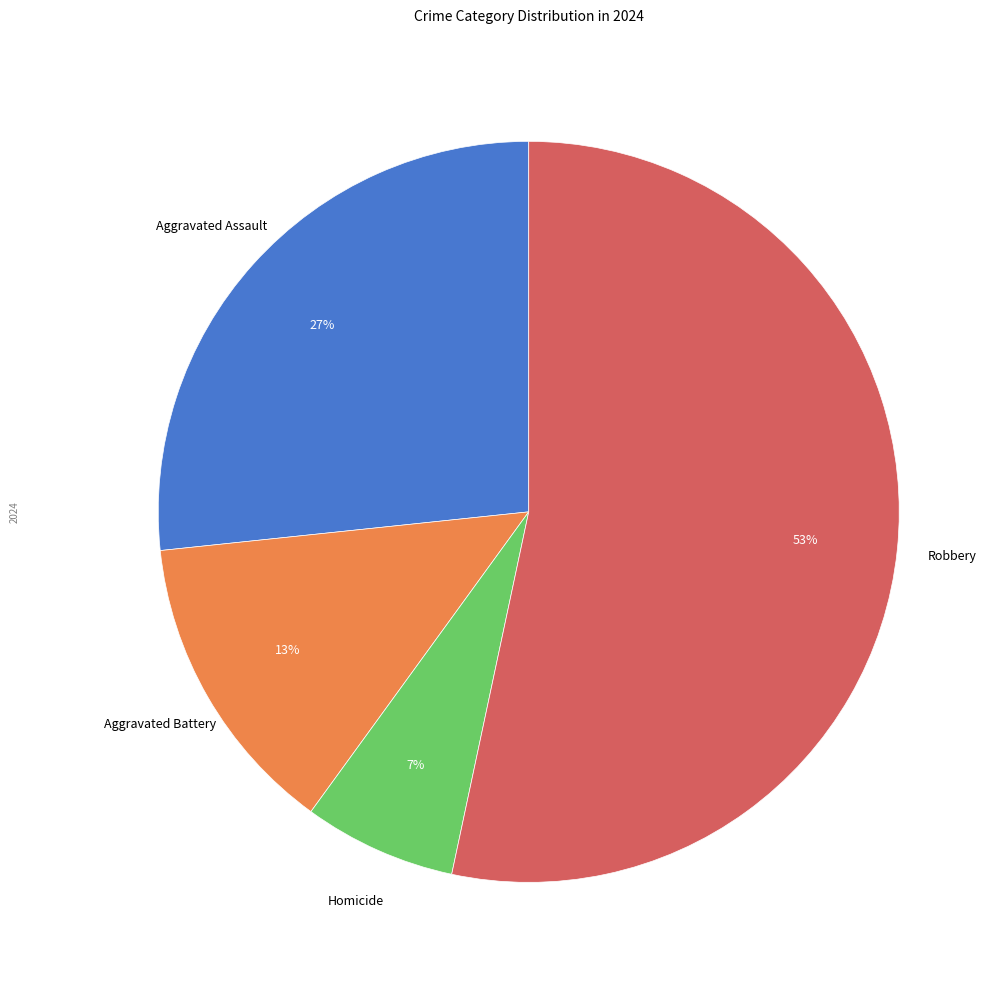

Is there any slice that represents more than half of the pie?

Yes